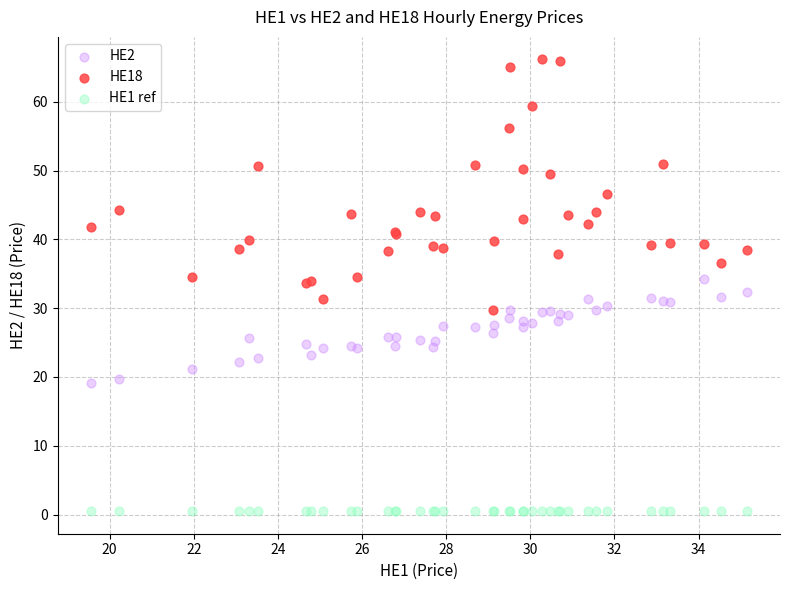

Which series reaches the maximum Y coordinate?

HE18